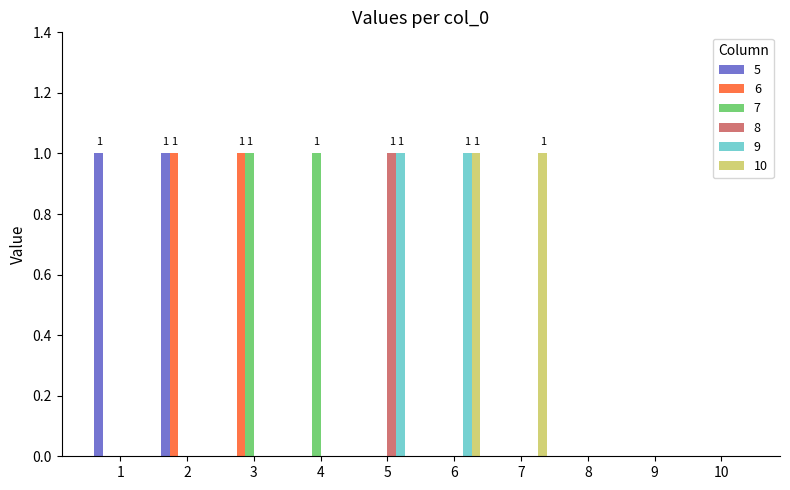

Are the bars horizontal?

No